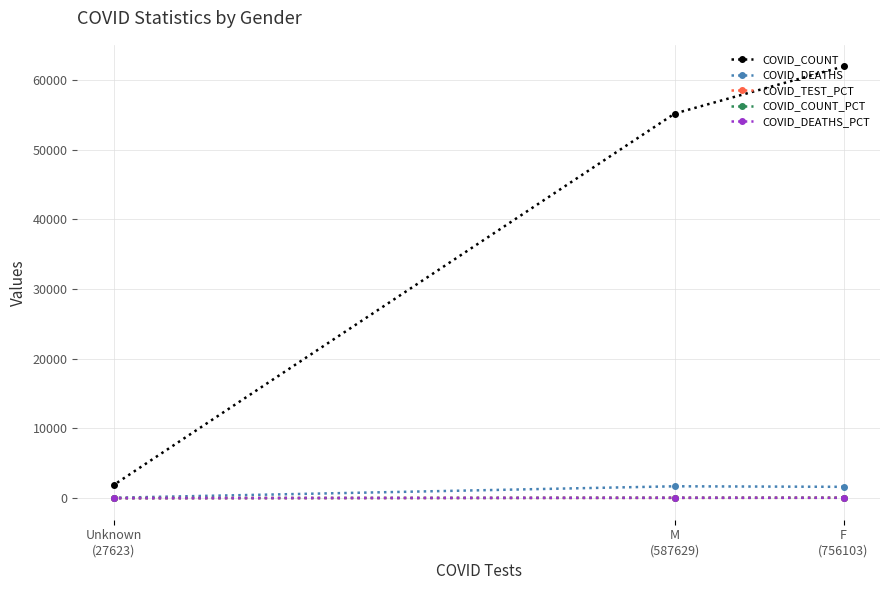

The COVID_TEST_PCT series shows 71.7 at F
(756103). True or false?

False